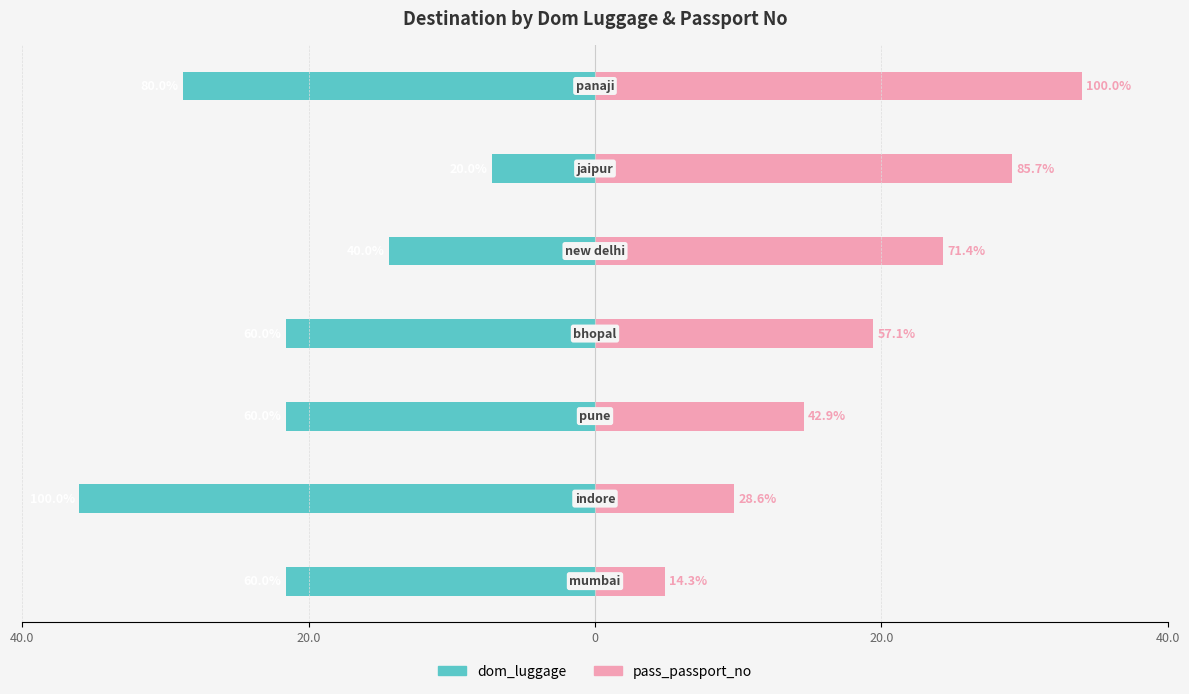

The dom_luggage series shows -33.0 at 0. True or false?

False